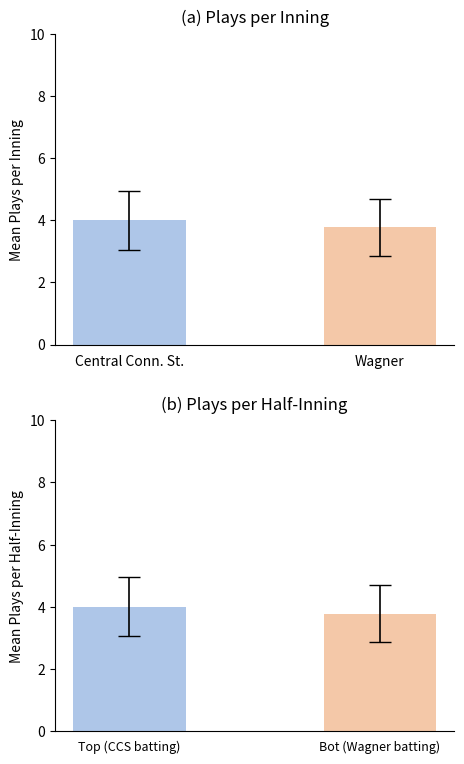

The value at Wagner is 3.8. True or false?

True